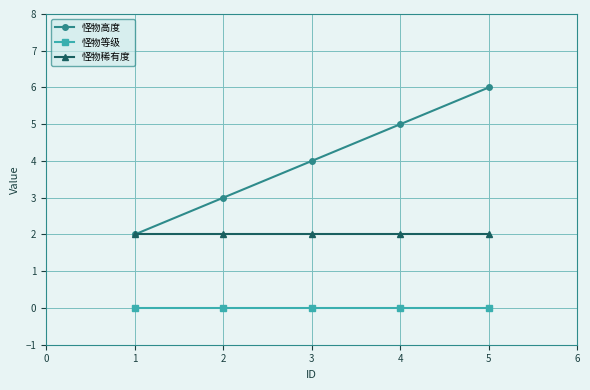

Does the chart display data point markers on the line(s)?

Yes